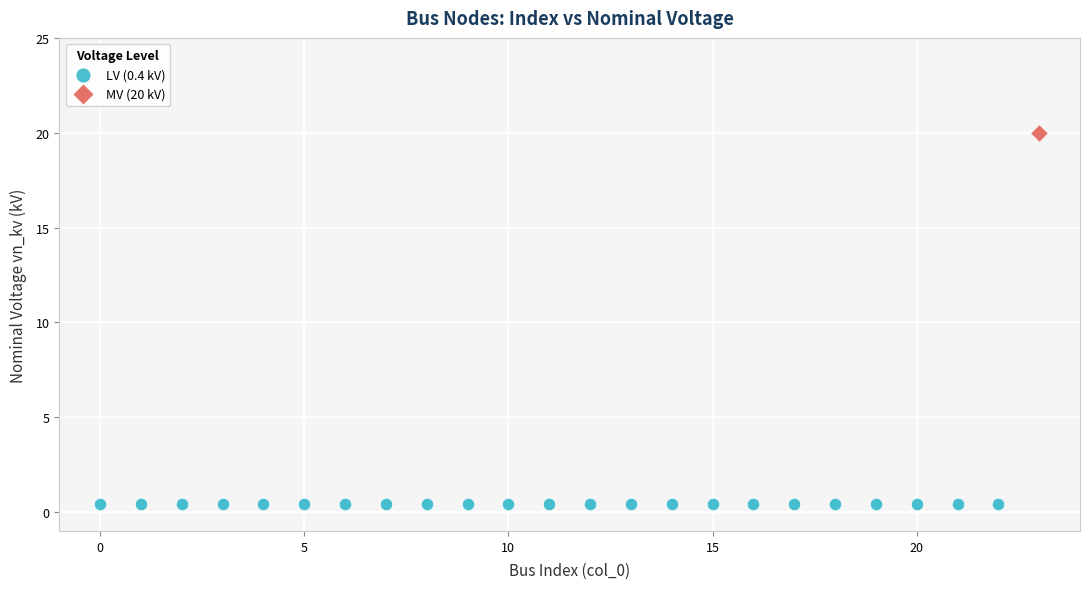

What are all the series names shown in the legend?

LV (0.4 kV), MV (20 kV)